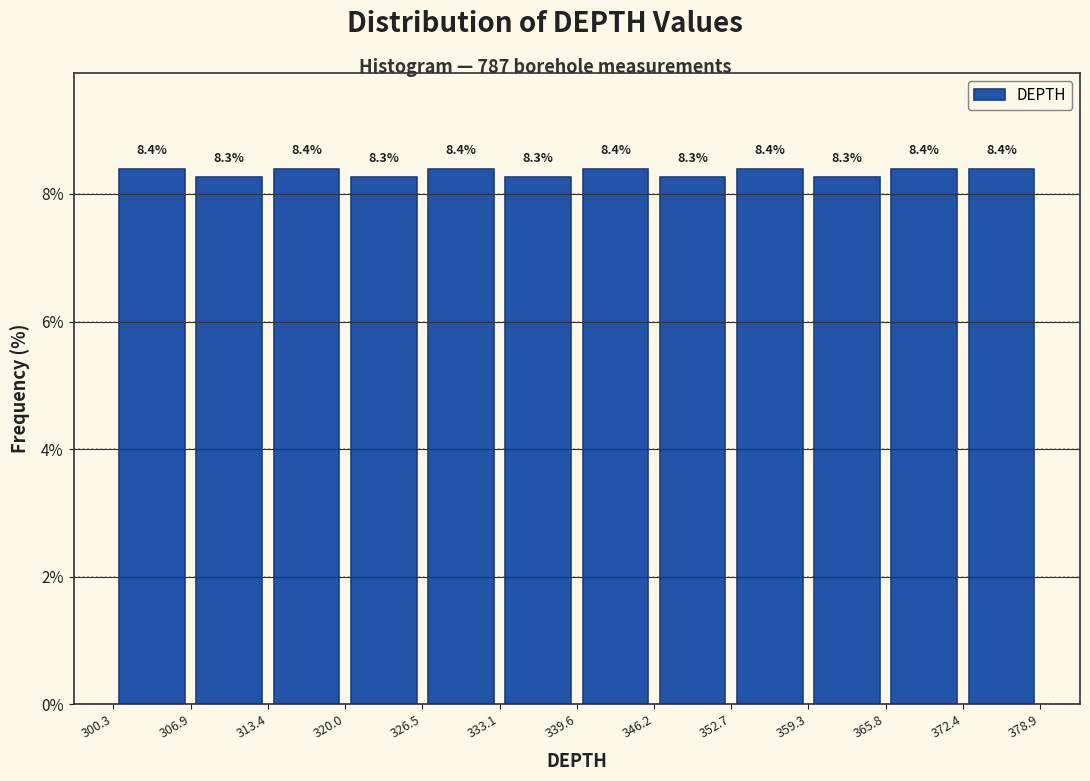

Reading left to right, list every bar in this chart as the range it spans on the x-axis followed by its height.

300.3 to 306.9: 8.4
306.9 to 313.4: 8.3
313.4 to 320.0: 8.4
320.0 to 326.5: 8.3
326.5 to 333.1: 8.4
333.1 to 339.6: 8.3
339.6 to 346.2: 8.4
346.2 to 352.7: 8.3
352.7 to 359.3: 8.4
359.3 to 365.8: 8.3
365.8 to 372.4: 8.4
372.4 to 378.9: 8.4